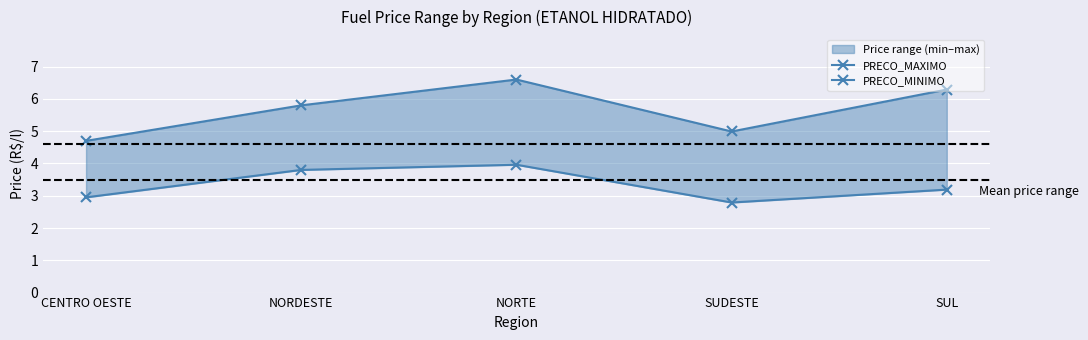

Reading left to right, transcribe all the data shown in this chart.

PRECO_MAXIMO: CENTRO OESTE=4.7	NORDESTE=5.8	NORTE=6.6	SUDESTE=5.0	SUL=6.3
PRECO_MINIMO: CENTRO OESTE=3.0	NORDESTE=3.8	NORTE=4.0	SUDESTE=2.8	SUL=3.2